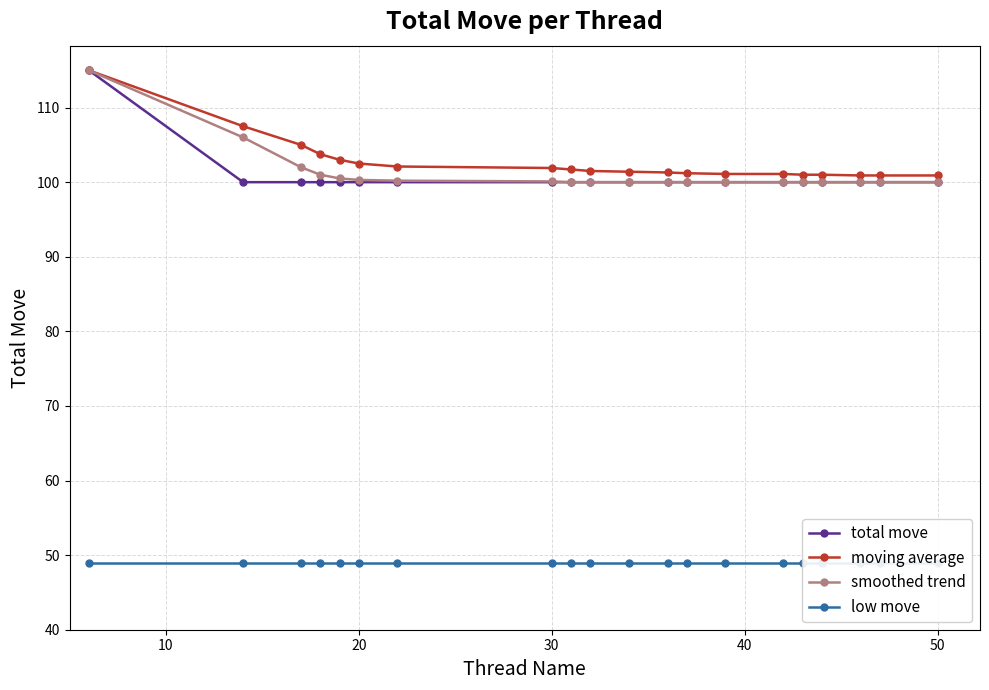

How many lines are shown in the chart?

4